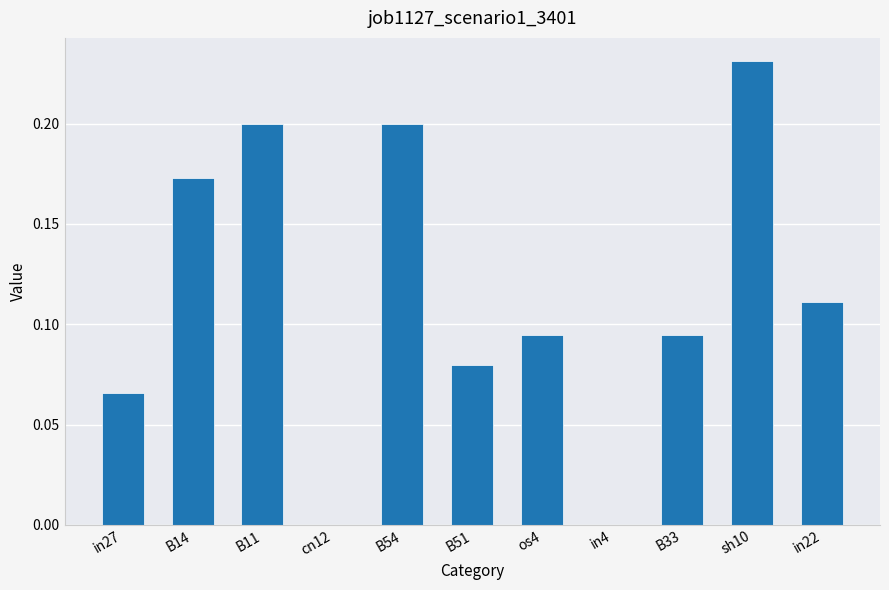

The chart shows a value of 0.0 at B51. True or false?

False